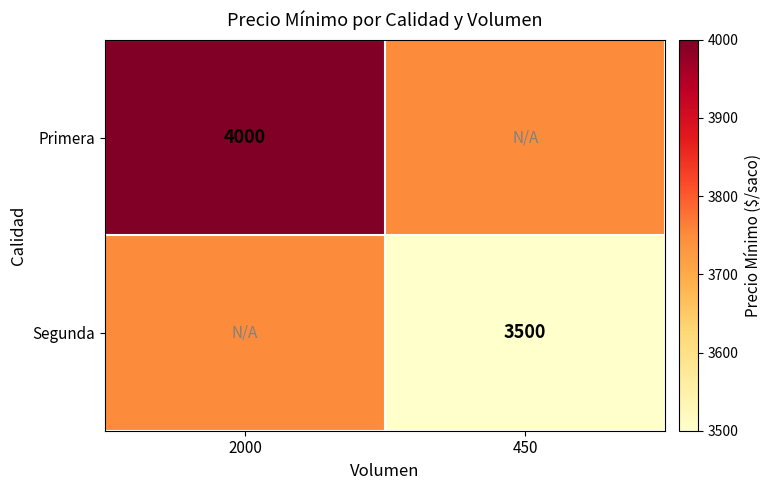

The Primera series shows 6781 at 2000. True or false?

False